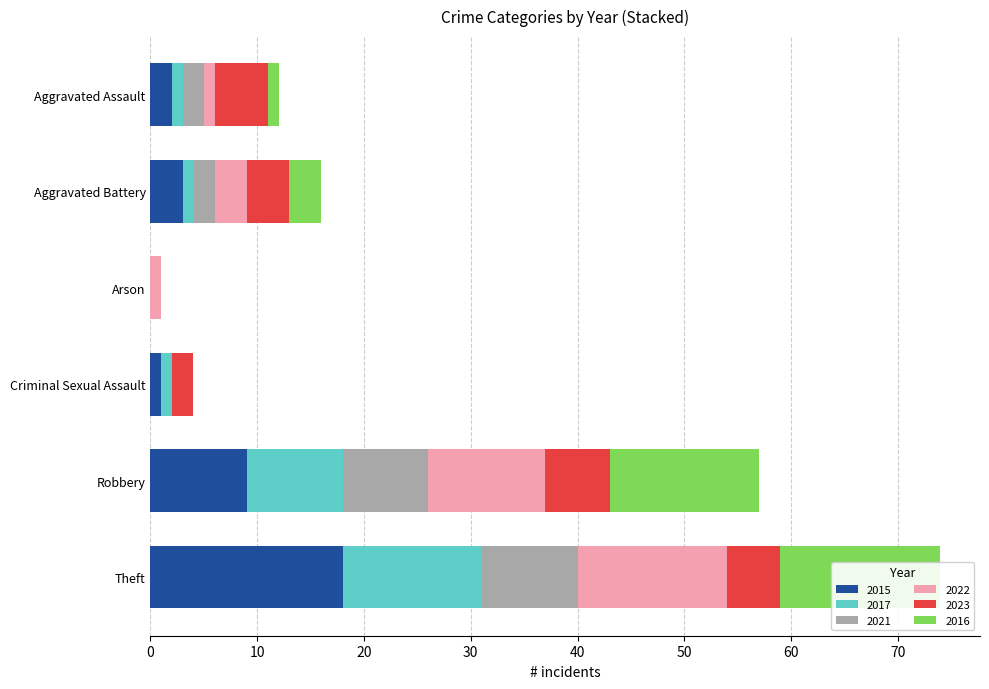

What is the highest value of the 2022 series?

14